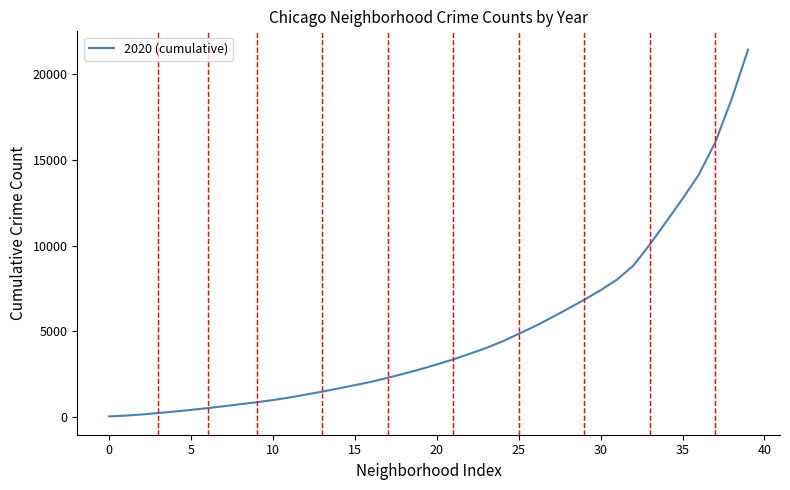

How many lines are shown in the chart?

1